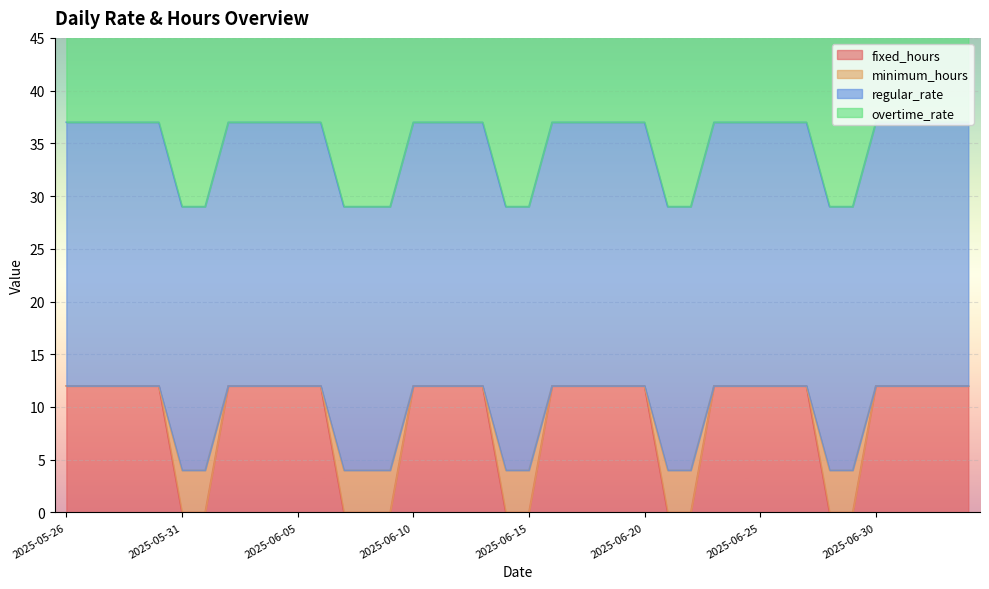

True or false: minimum_hours and fixed_hours intersect in this chart.

False